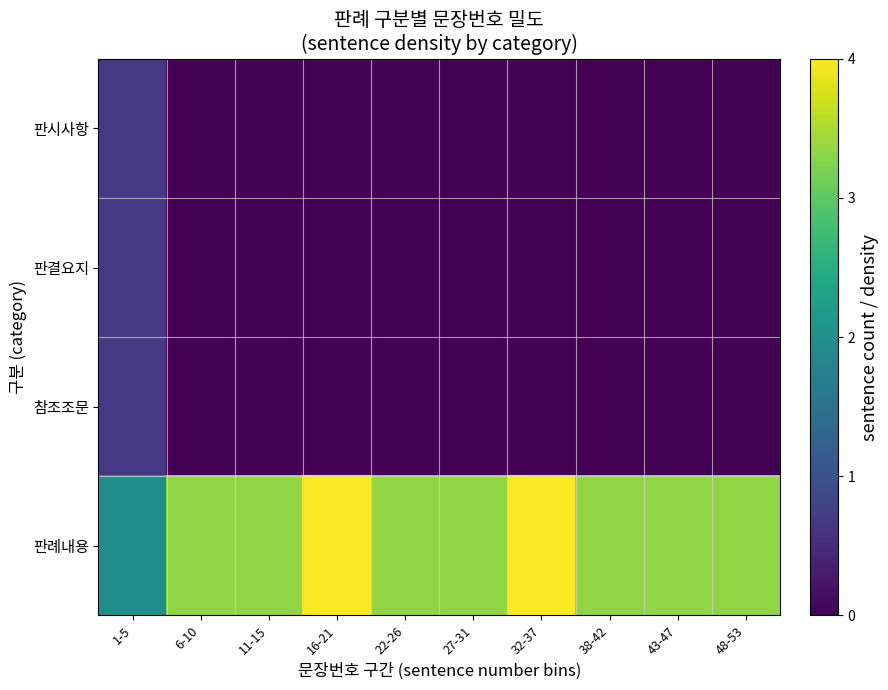

What is the spread (max minus min) of values at 1-5?

1.3